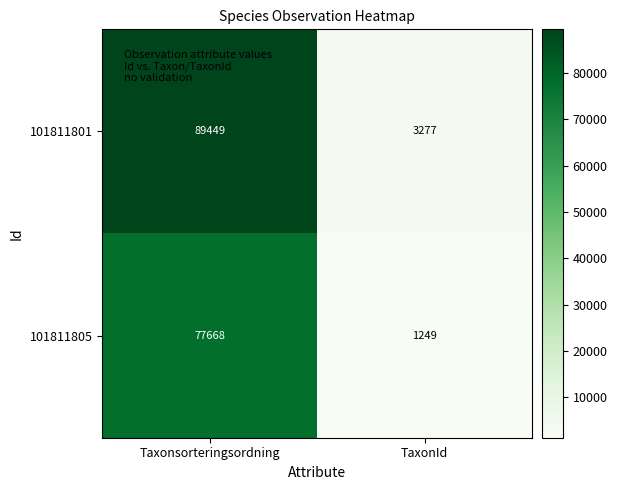

What is the spread (max minus min) of values at TaxonId?

2028